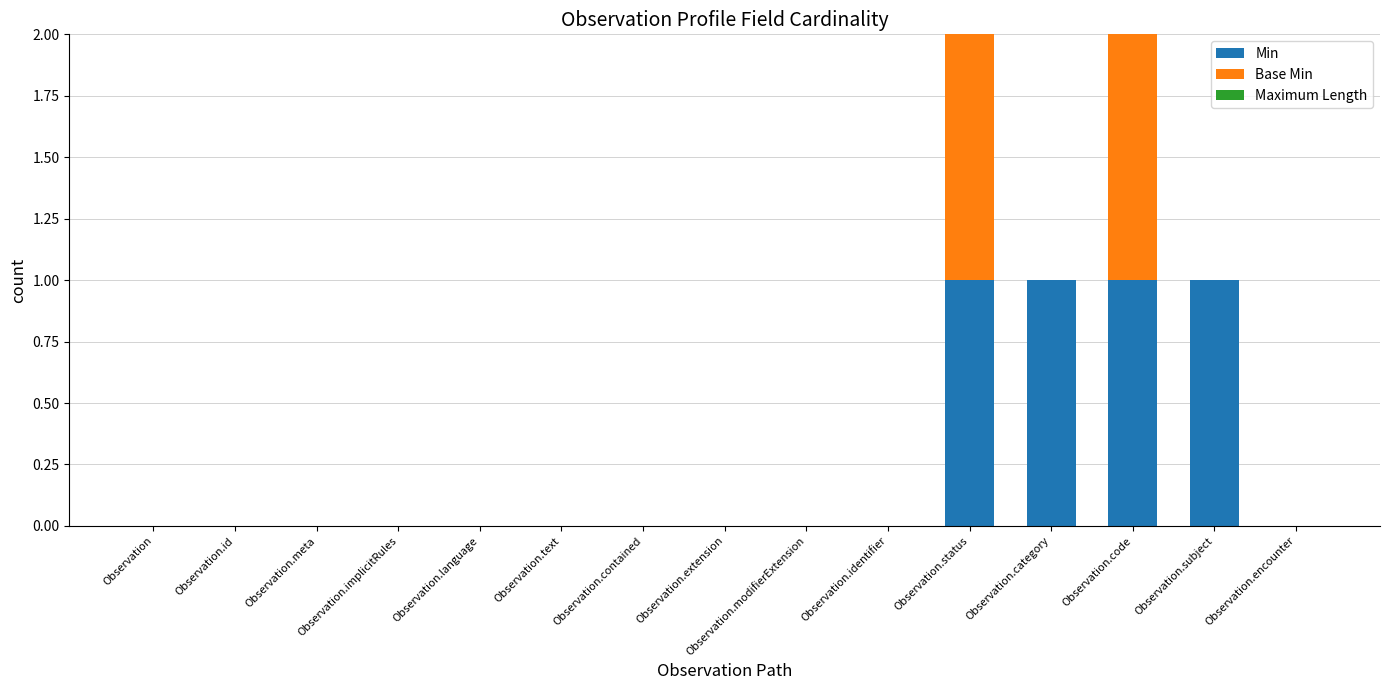

True or false: Min has a value of -1 at Observation.identifier.

False